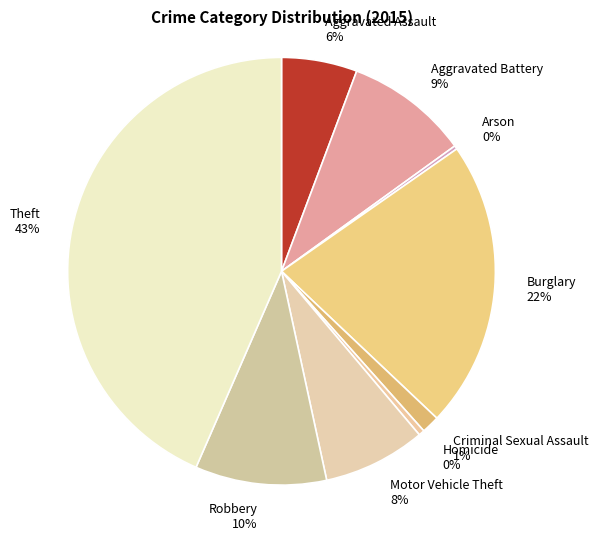

To the nearest percent, what is the difference between the Robbery and Aggravated Battery slice percentages?

1%